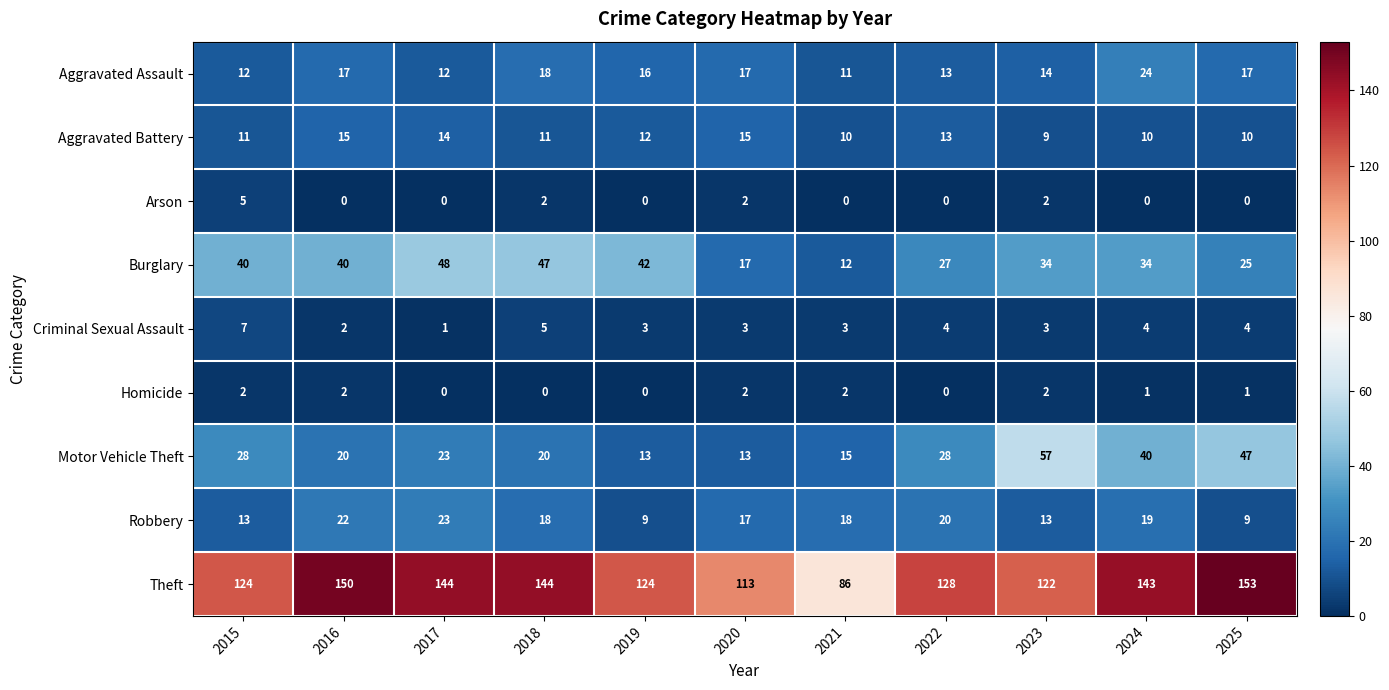

What is the approximate value of Aggravated Battery at 2018?

11